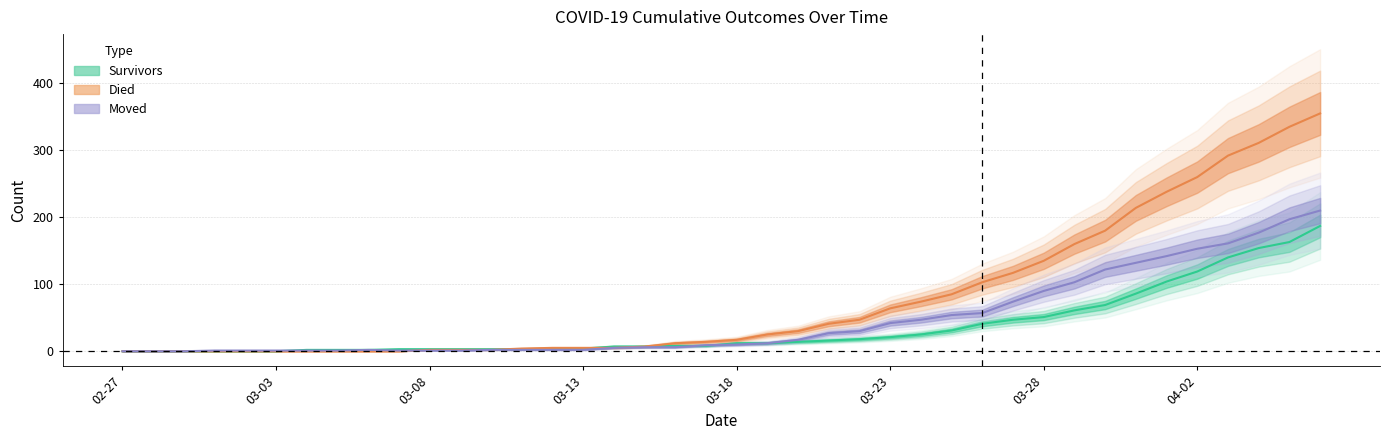

True or false: survivors has a value of 0 at 2020-02-28.

True